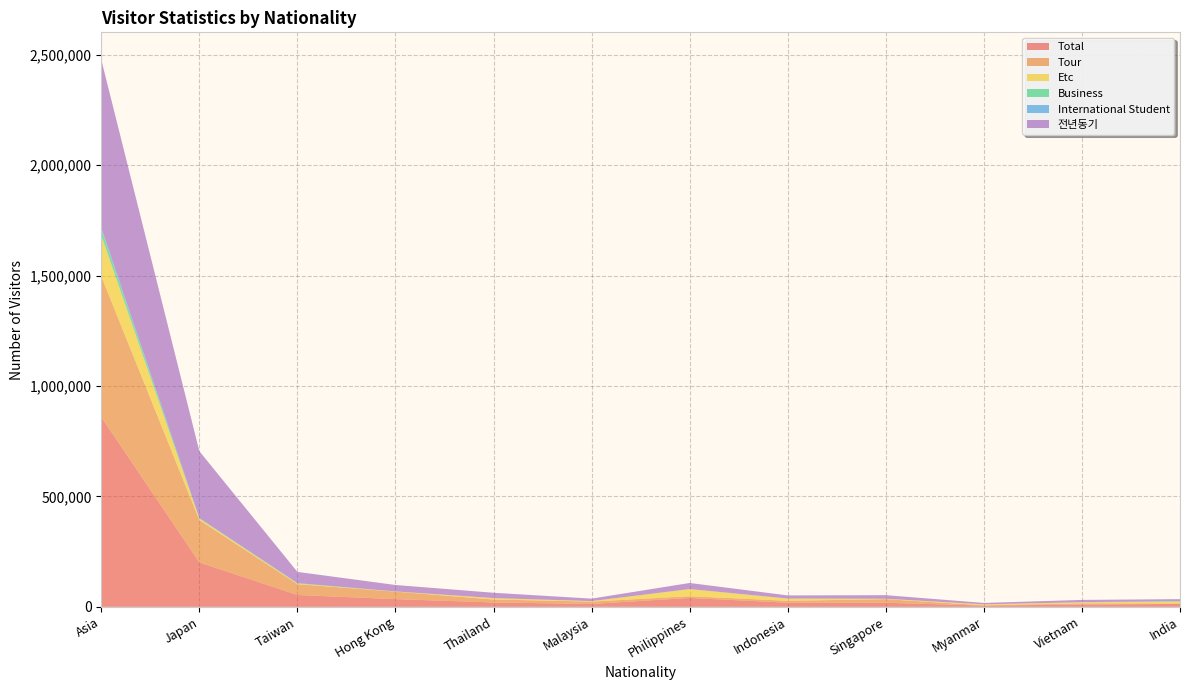

Reading left to right, extract all data points from this chart.

Total: Asia=859242	Japan=201163	Taiwan=53808	Hong Kong=34872	Thailand=19853	Malaysia=13039	Philippines=40337	Indonesia=18839	Singapore=18357	Myanmar=5733	Vietnam=10608	India=13114
Tour: Asia=637115	Japan=191995	Taiwan=49003	Hong Kong=33766	Thailand=13439	Malaysia=10576	Philippines=7673	Indonesia=8477	Singapore=16372	Myanmar=1194	Vietnam=5241	India=2228
Etc: Asia=185557	Japan=6324	Taiwan=2645	Hong Kong=931	Thailand=6282	Malaysia=2261	Philippines=32278	Indonesia=9808	Singapore=1769	Myanmar=4483	Vietnam=4589	India=8221
Business: Asia=29499	Japan=2121	Taiwan=2018	Hong Kong=111	Thailand=41	Malaysia=147	Philippines=271	Indonesia=486	Singapore=166	Myanmar=22	Vietnam=553	India=2603
International Student: Asia=6101	Japan=633	Taiwan=138	Hong Kong=64	Thailand=37	Malaysia=47	Philippines=35	Indonesia=45	Singapore=45	Myanmar=16	Vietnam=178	India=42
전년동기: Asia=759515	Japan=302383	Taiwan=50578	Hong Kong=29202	Thailand=24102	Malaysia=11147	Philippines=27445	Indonesia=14045	Singapore=16126	Myanmar=6249	Vietnam=10161	India=8635